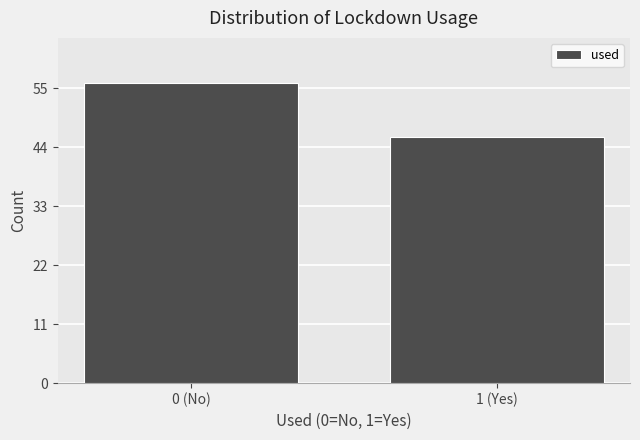

Reading right to left, what are all the values shown in this chart?

1 (Yes)=46	0 (No)=56